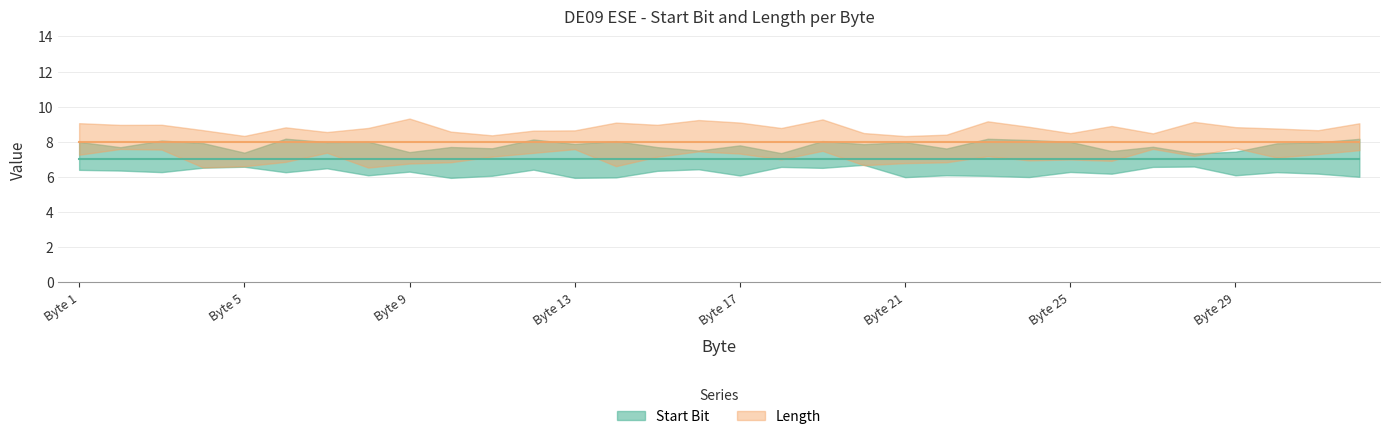

Reading left to right, transcribe all the data shown in this chart.

Start Bit: 1=7	2=7	3=7	4=7	5=7	6=7	7=7	8=7	9=7	10=7	11=7	12=7	13=7	14=7	15=7	16=7	17=7	18=7	19=7	20=7	21=7	22=7	23=7	24=7	25=7	26=7	27=7	28=7	29=7	30=7	31=7	32=7
Length: 1=8	2=8	3=8	4=8	5=8	6=8	7=8	8=8	9=8	10=8	11=8	12=8	13=8	14=8	15=8	16=8	17=8	18=8	19=8	20=8	21=8	22=8	23=8	24=8	25=8	26=8	27=8	28=8	29=8	30=8	31=8	32=8